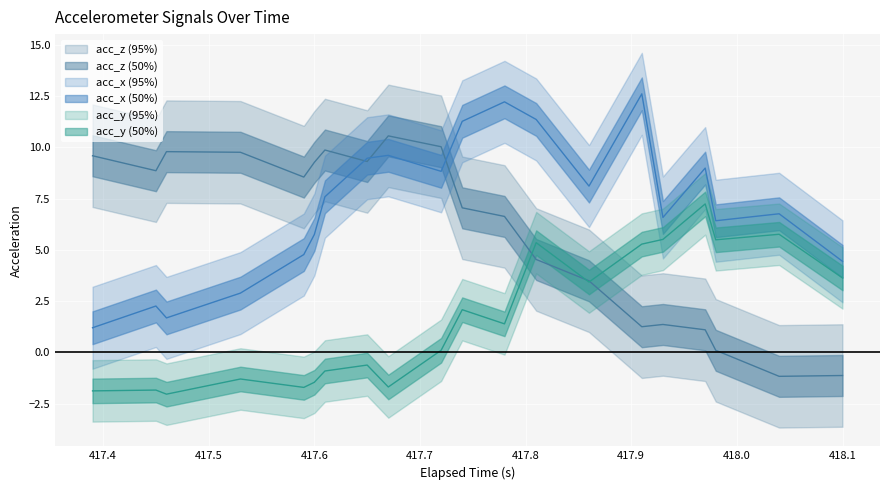

What are all the series names shown in the legend?

acc_x, acc_y, acc_z